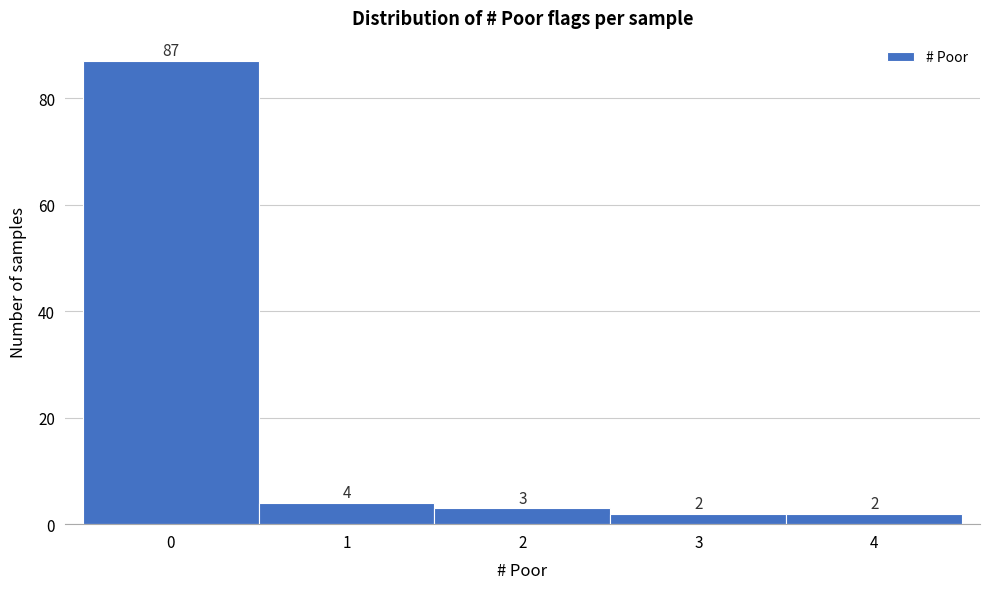

Reading left to right, list every bar in this chart as the range it spans on the x-axis followed by its height.

-0.5 to 0.5: 87
0.5 to 1.5: 4
1.5 to 2.5: 3
2.5 to 3.5: 2
3.5 to 4.5: 2